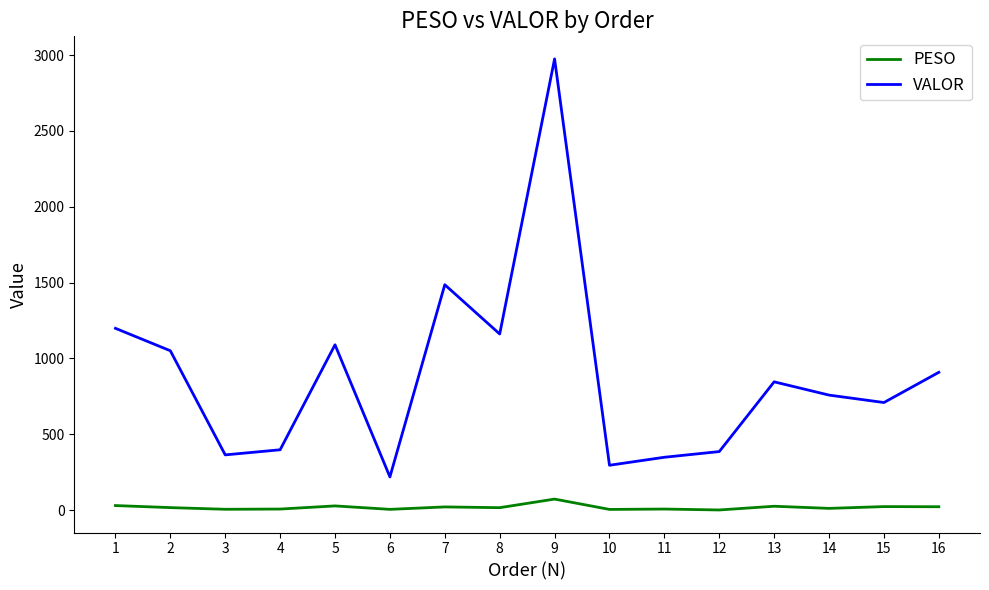

The value of VALOR at 12 is 606.7. True or false?

False